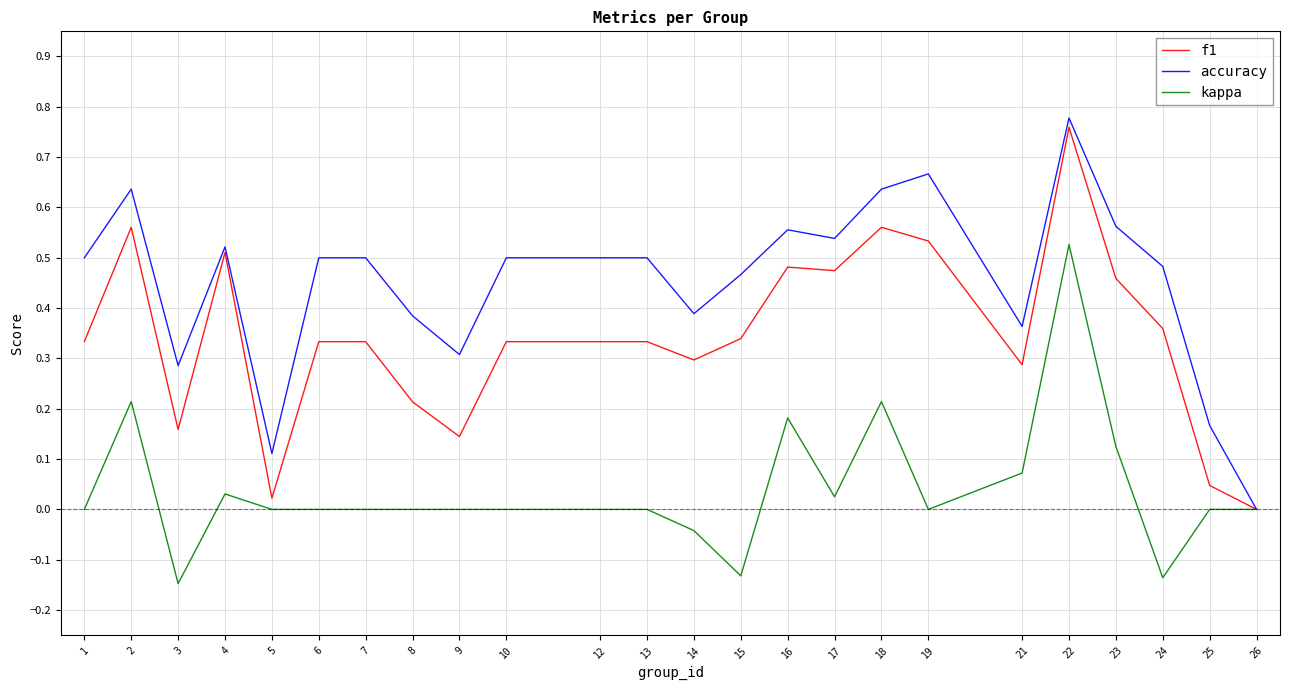

What is the sum of all accuracy values?

10.9